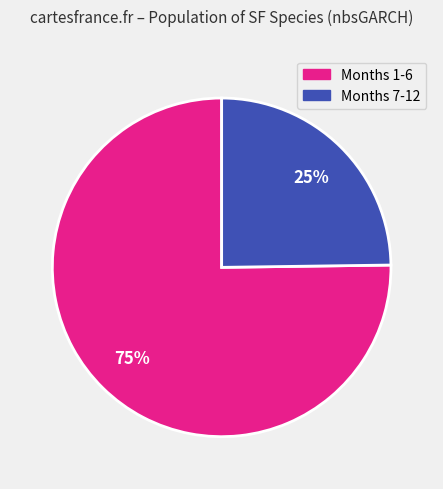

Is there any slice that represents more than half of the pie?

Yes